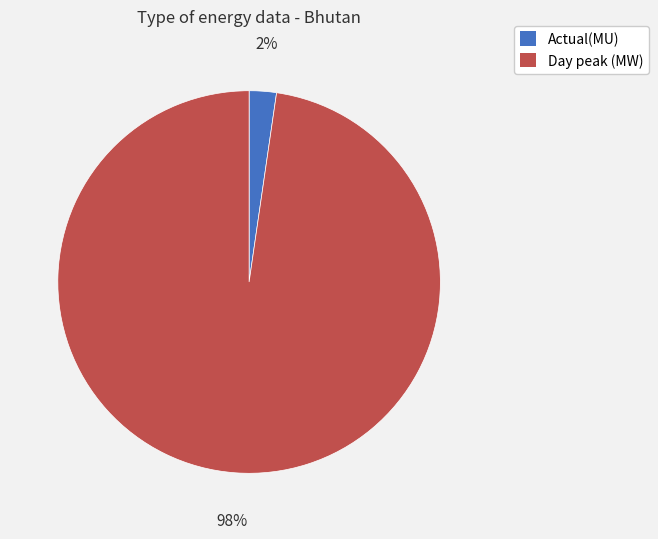

What is the smallest slice in the pie chart?

Actual(MU)